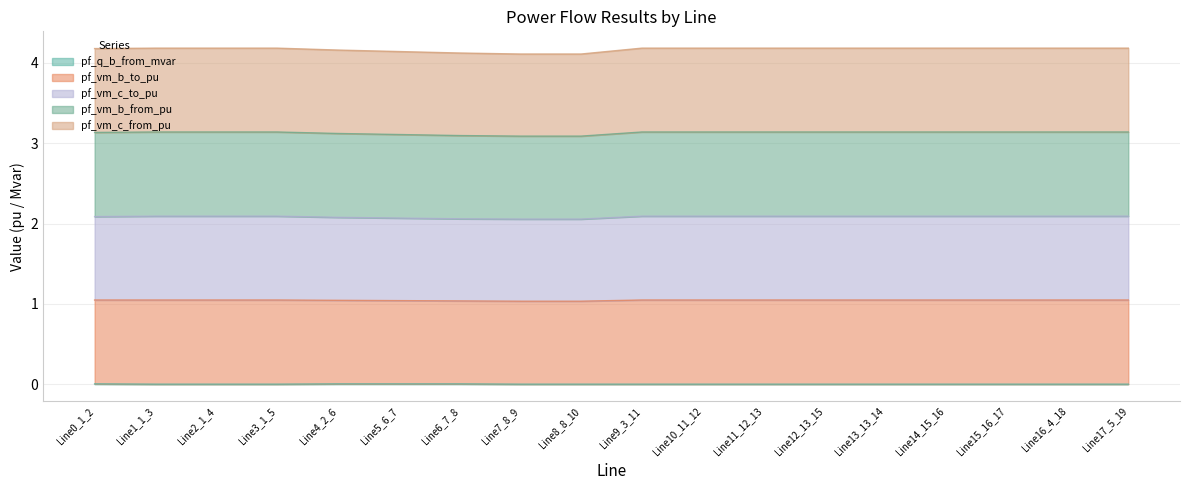

List the labels in order of pf_vm_b_to_pu value, largest first.

Line1_1_3, Line9_3_11, Line10_11_12, Line2_1_4, Line3_1_5, Line11_12_13, Line16_4_18, Line17_5_19, Line12_13_15, Line14_15_16, Line13_13_14, Line15_16_17, Line0_1_2, Line4_2_6, Line5_6_7, Line6_7_8, Line7_8_9, Line8_8_10